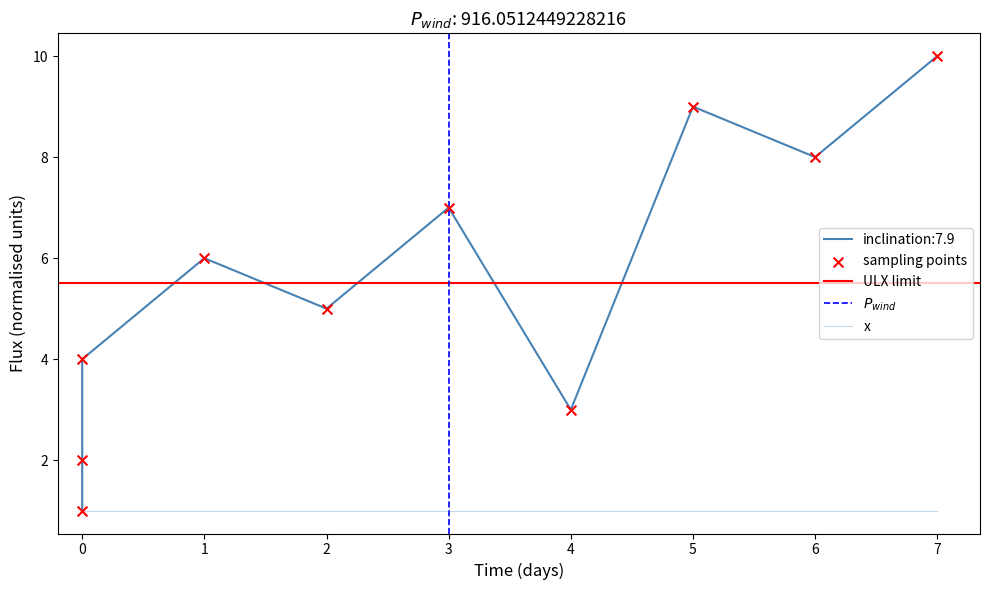

What is the ratio of the value at 3 to the value at 0?

7.0